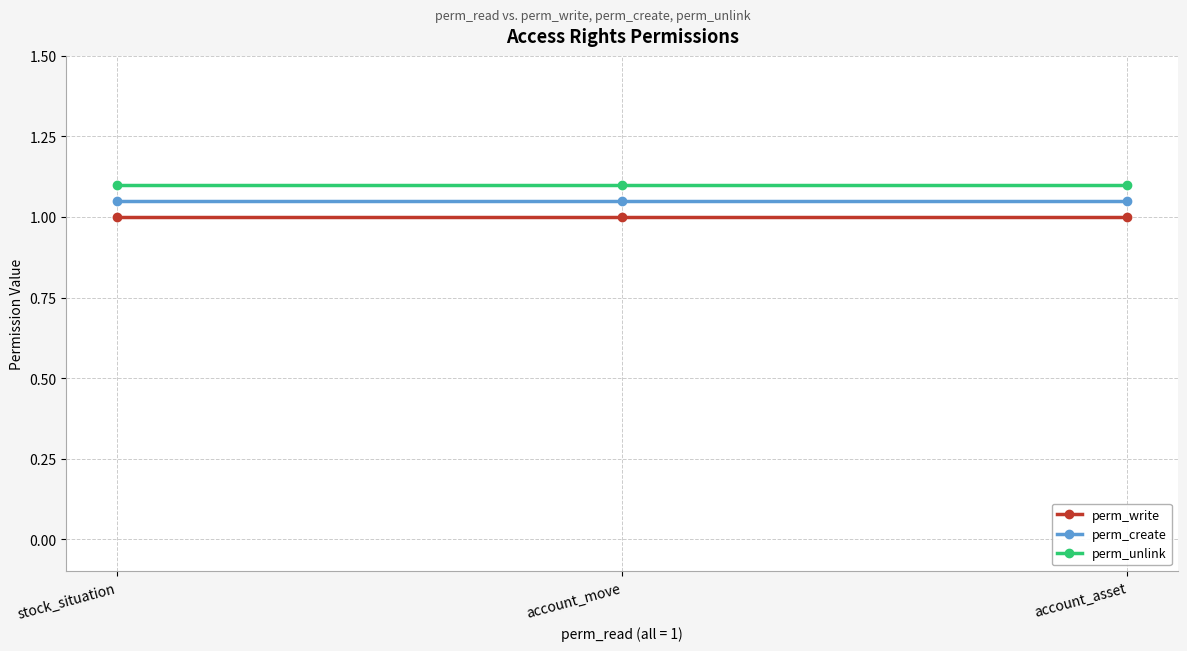

Is it true that perm_create equals 1.7 at stock_situation?

False